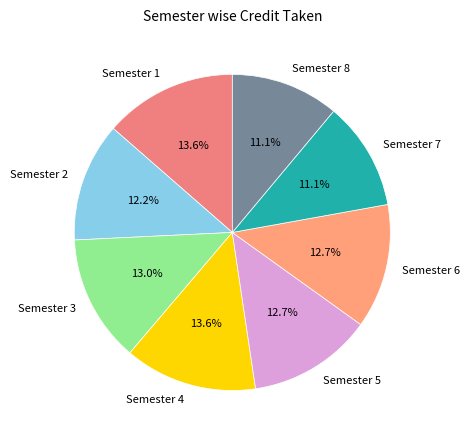

What is the ratio of the value at Semester 3 to the value at Semester 4?

1.0